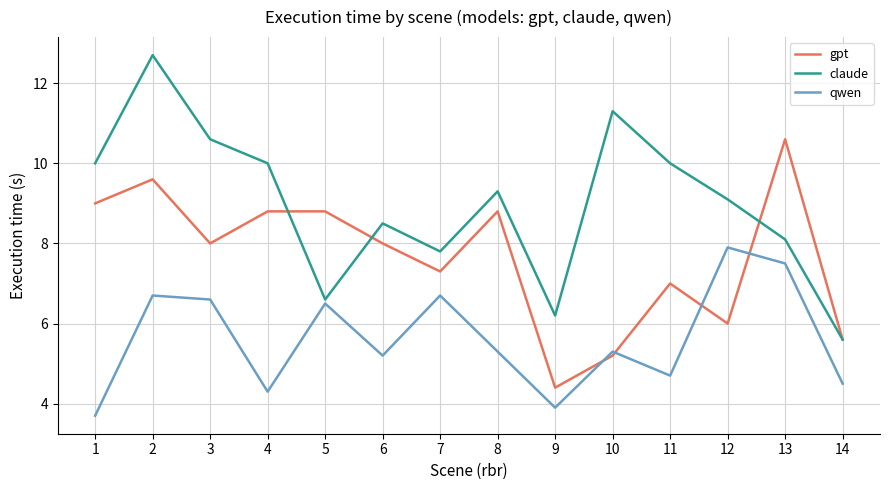

At which category does qwen reach its first local valley?

4